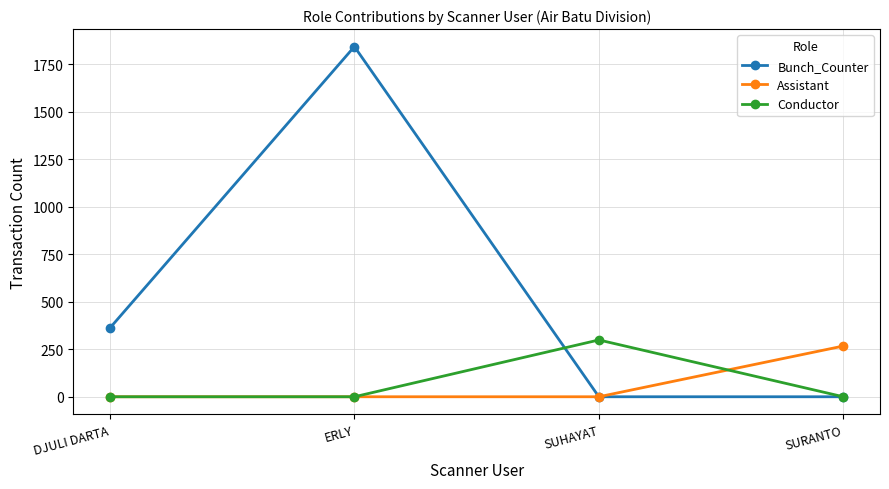

Which series has the widest spread of values?

Bunch_Counter